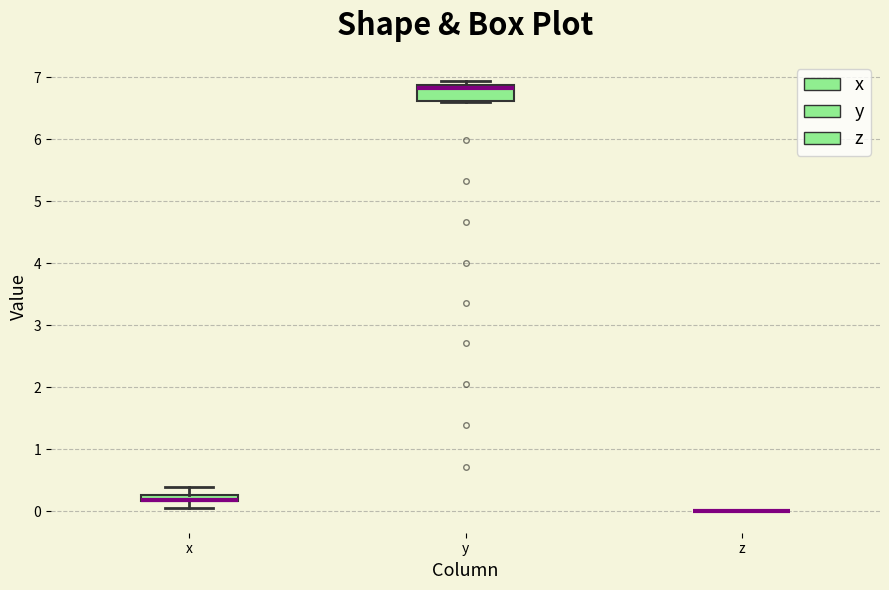

Which box is the tallest, from its lower edge to its upper edge?

y